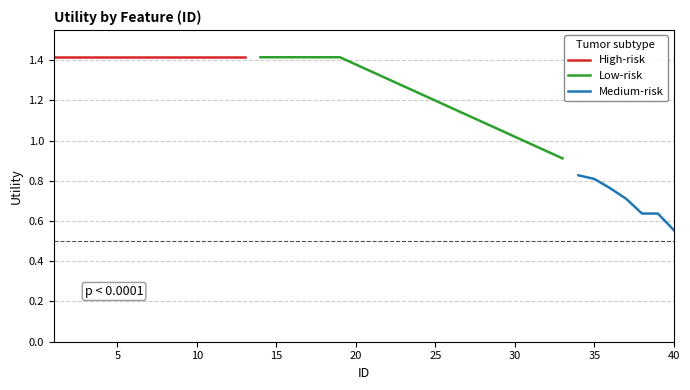

What is the value of the 4th point from the left?

1.4